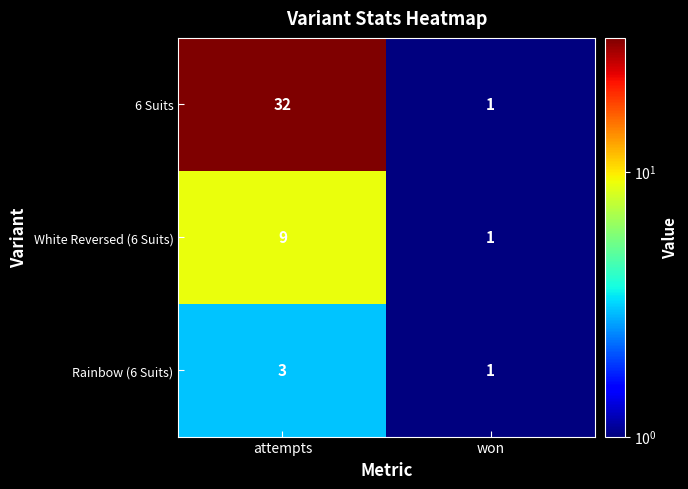

List the series in order of their peak value, lowest first.

Rainbow (6 Suits), White Reversed (6 Suits), 6 Suits